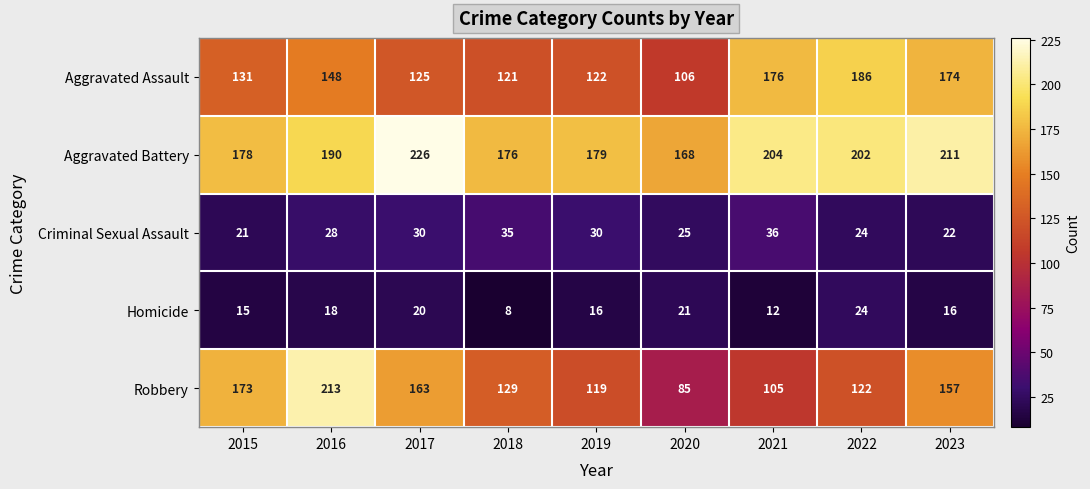

The Criminal Sexual Assault series shows 25 at 2020. True or false?

True